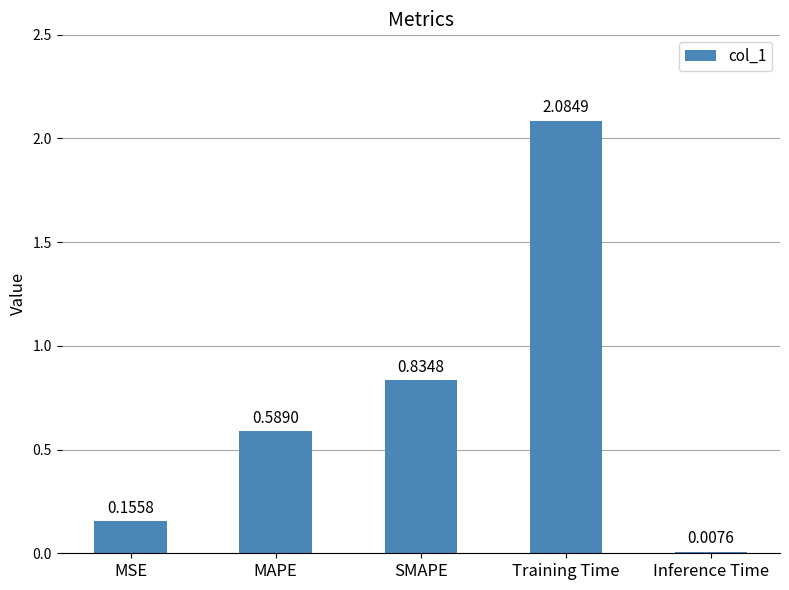

Which has a higher value, Inference Time or Training Time?

Training Time